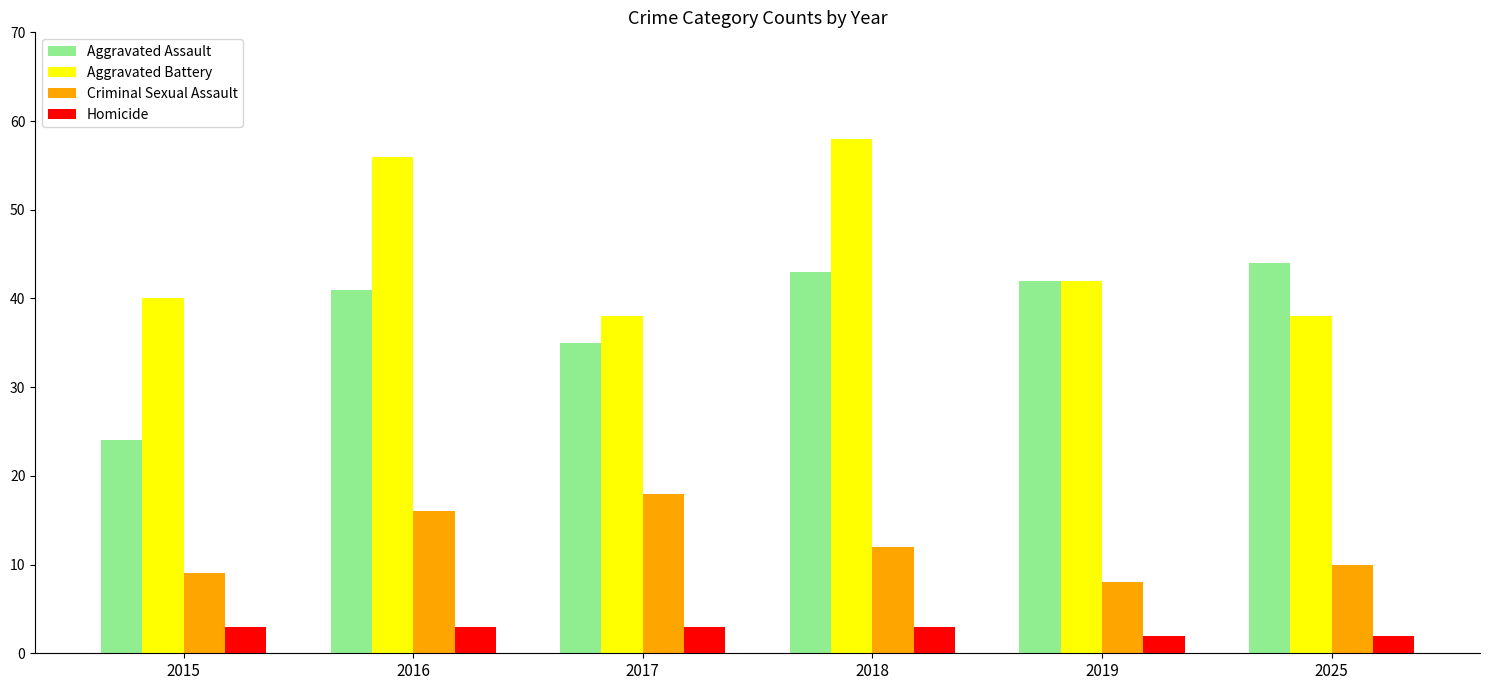

Which series has the largest total across all categories?

Aggravated Battery